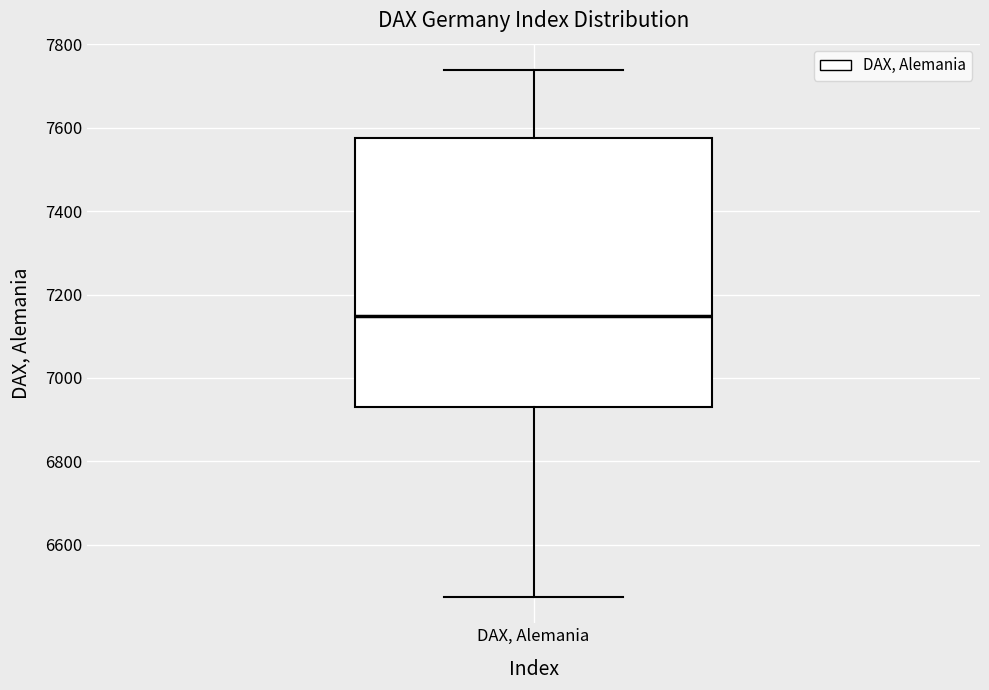

Where does the median line of the box for DAX, Alemania sit on the y-axis? The values are not printed on the chart, so give them approximately, as read against the axis.

7140